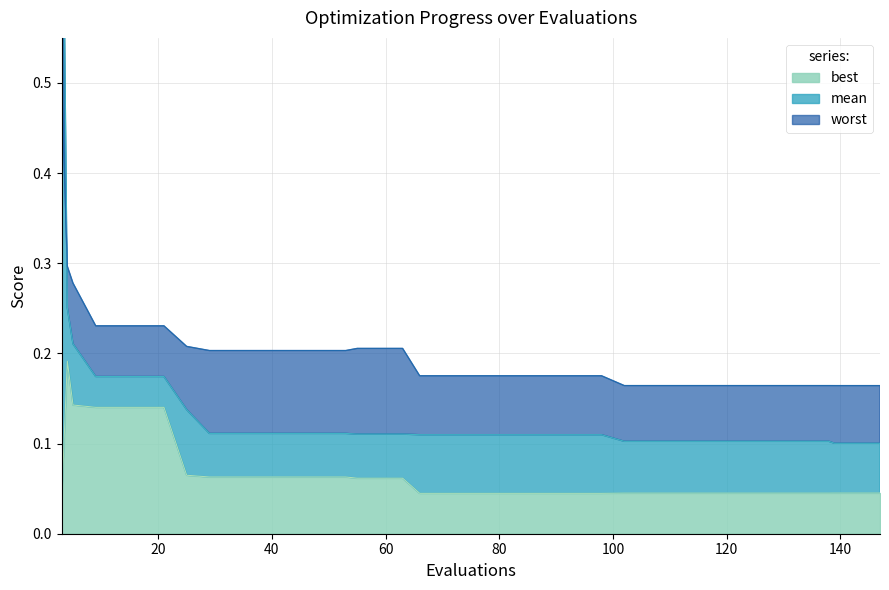

What is the approximate value of best at 63?

0.1